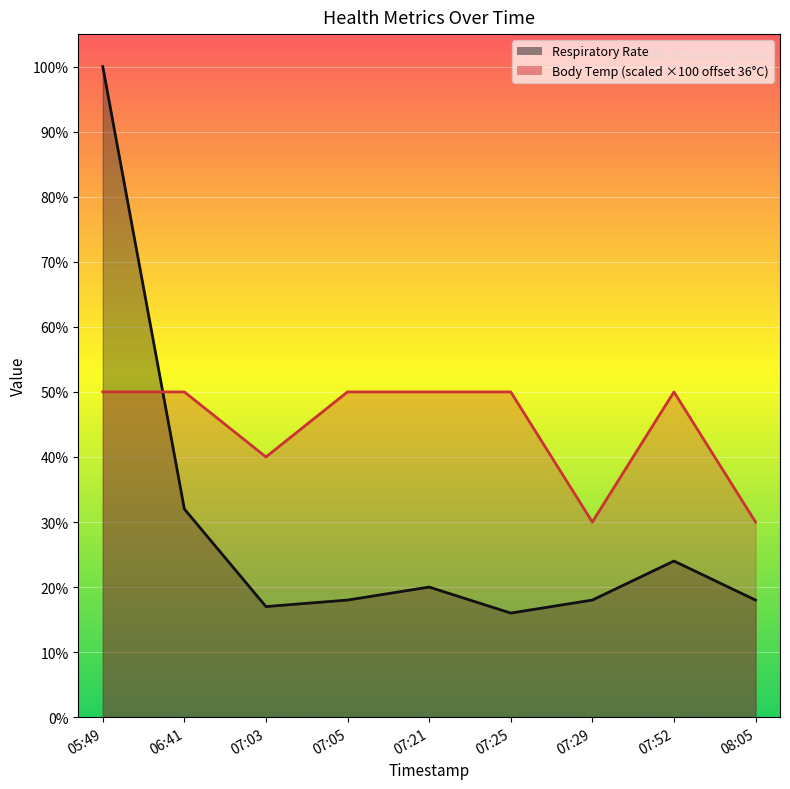

What is the average value of the Body temperature (in Celsius) series?

44.4